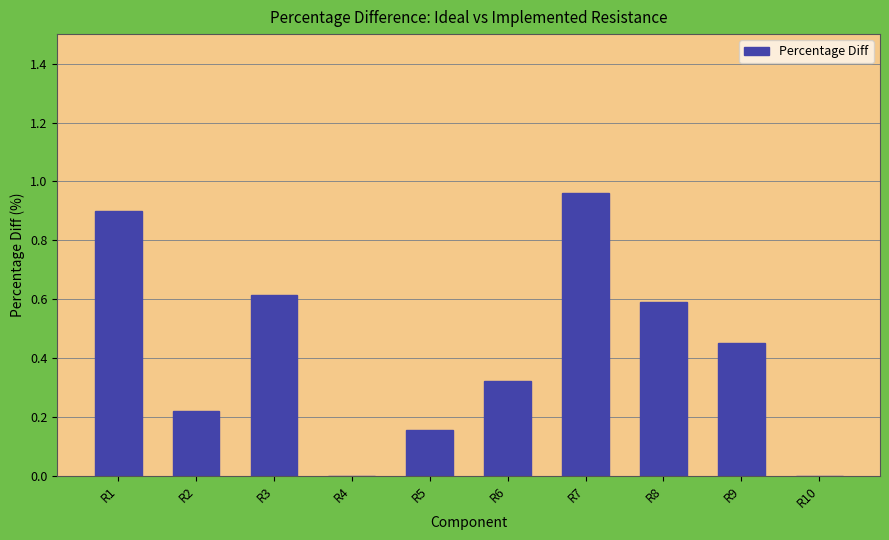

Count the number of categories in the chart.

10